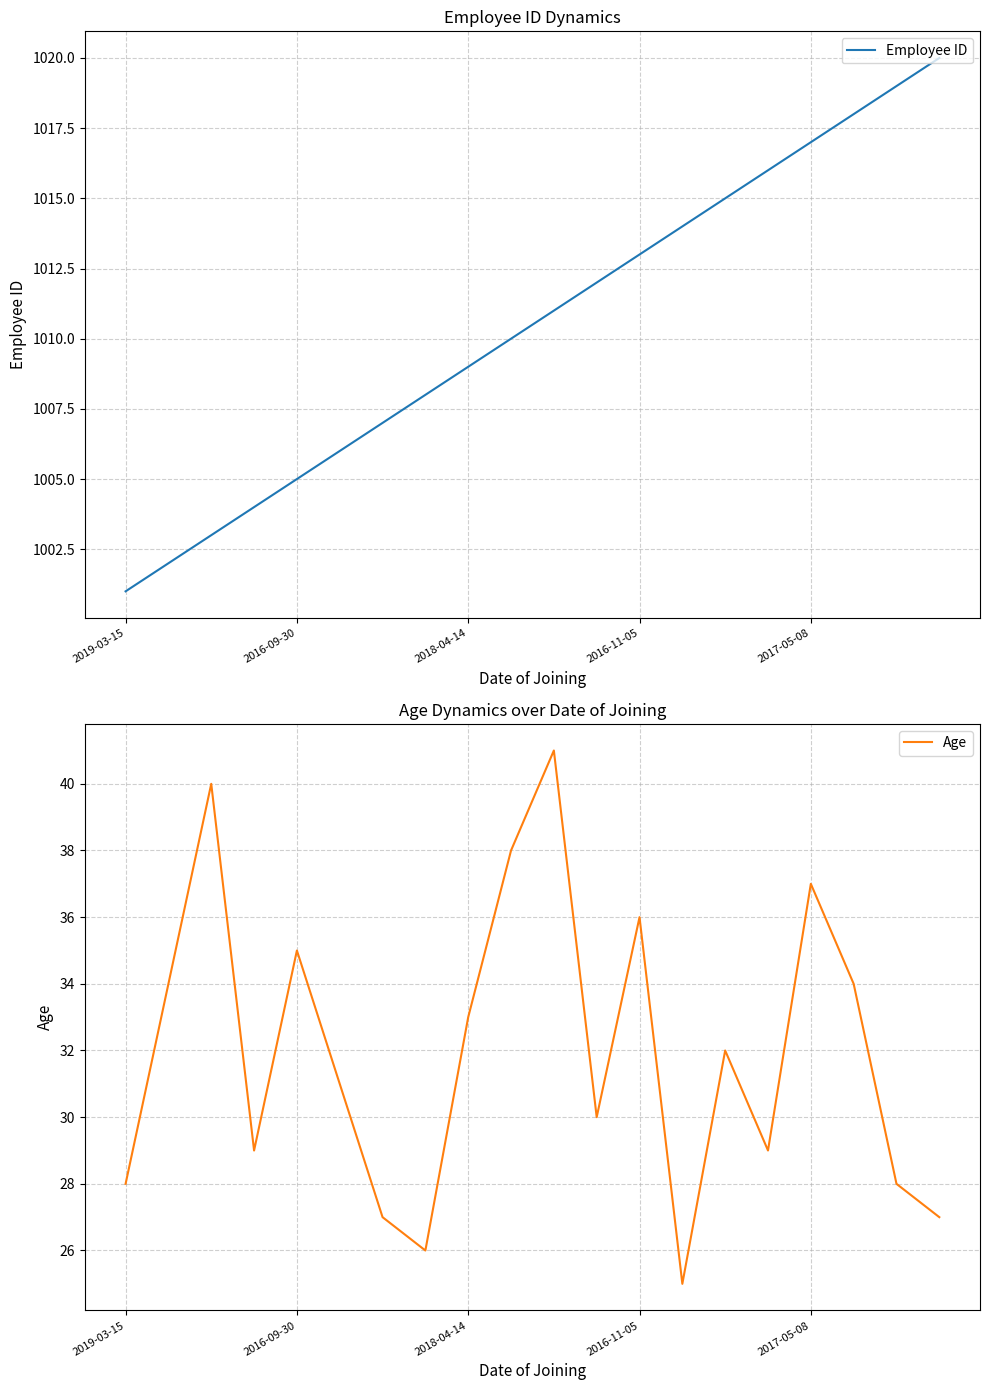

The value of Employee ID at 14 is 1015. True or false?

True